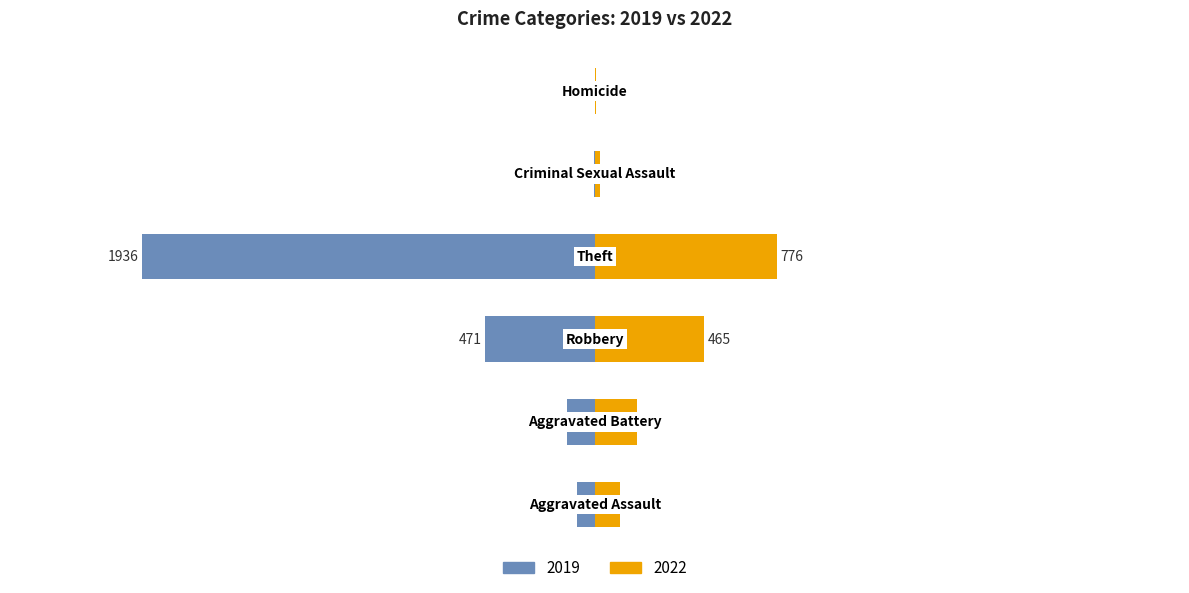

What position from the left is Criminal Sexual Assault?

5